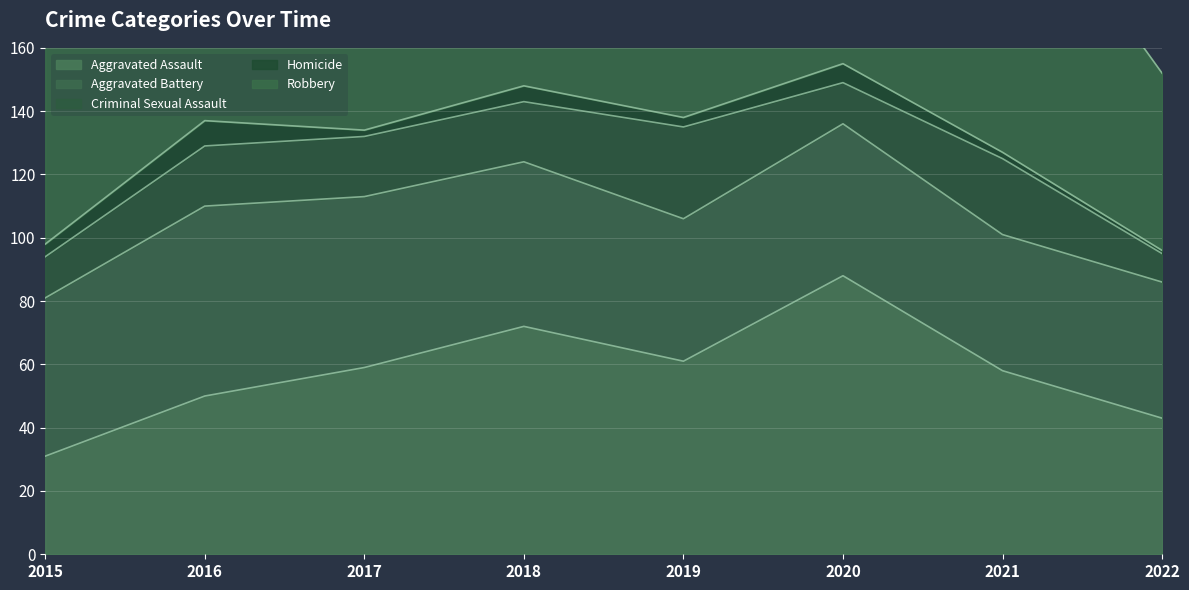

What is the difference between the maximum and minimum values in the Homicide series?

7